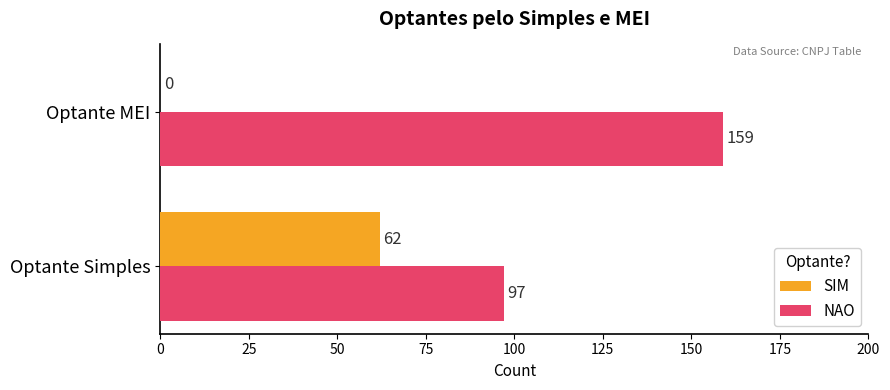

What is the greatest value displayed?

159